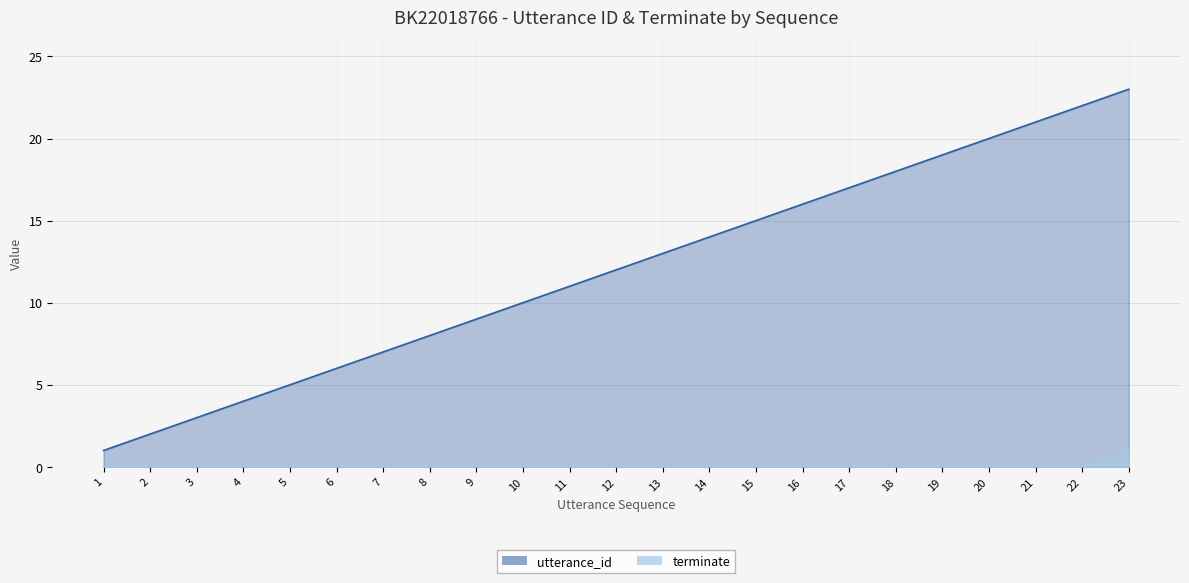

Rank the series at 15 from lowest to highest value.

terminate, utterance_id